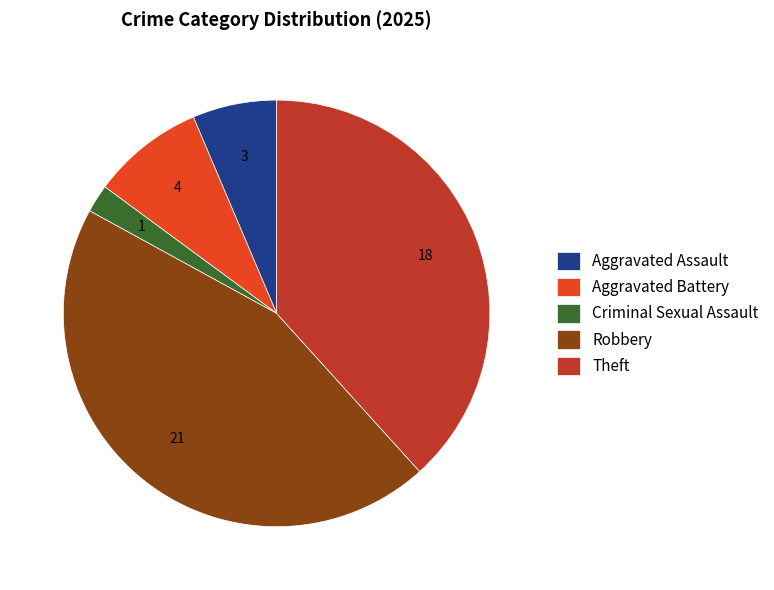

Do Aggravated Battery and Theft together represent more than half of the pie?

No